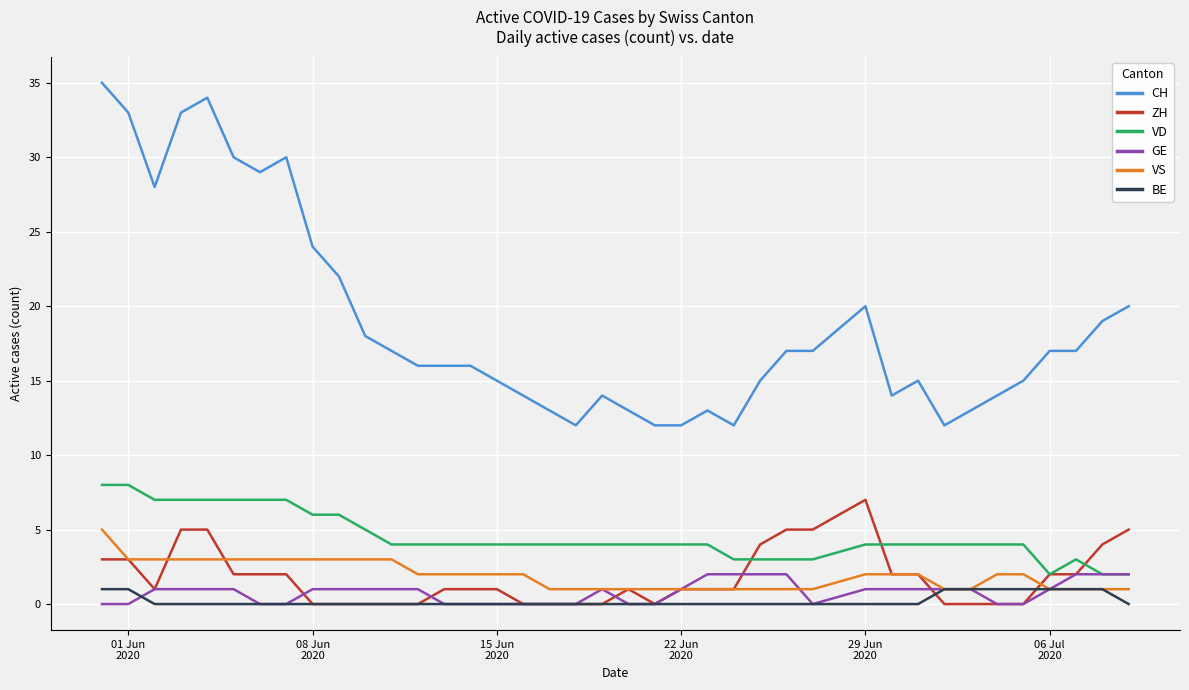

Count the number of data series in this chart.

6